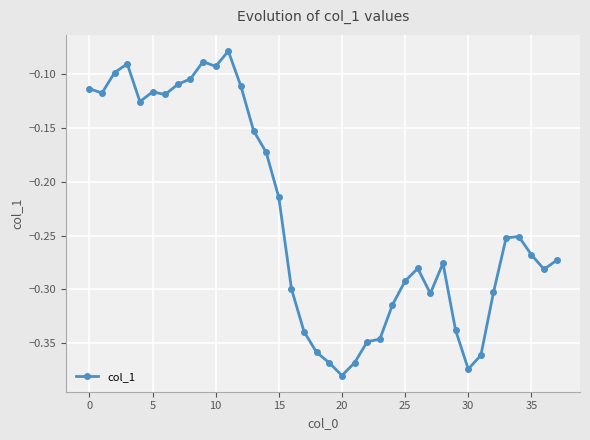

What is the difference between the maximum and minimum values?

0.3